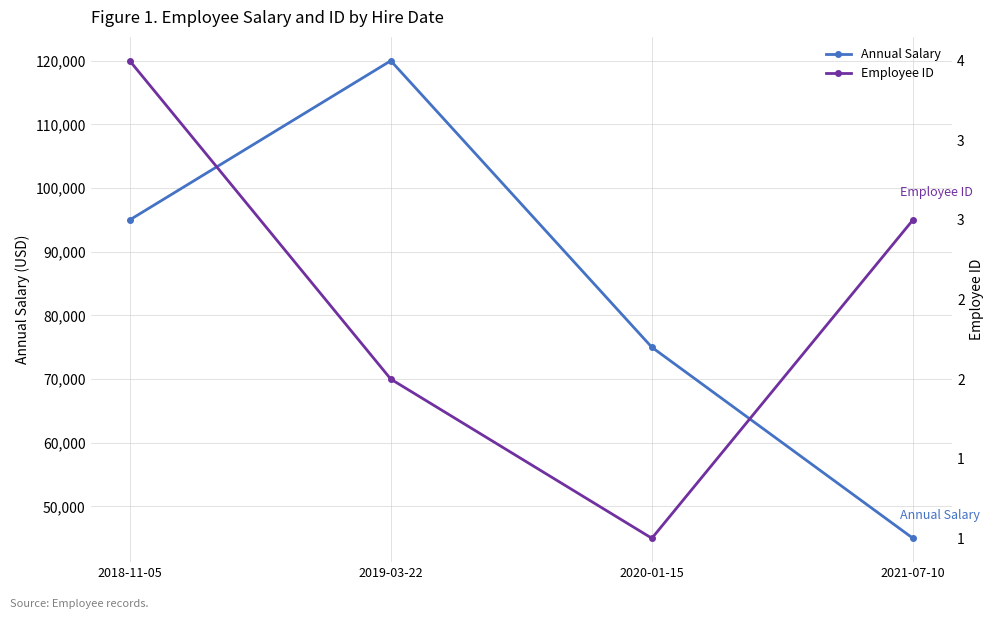

True or false: Annual Salary has a value of 95000 at 2018-11-05.

True